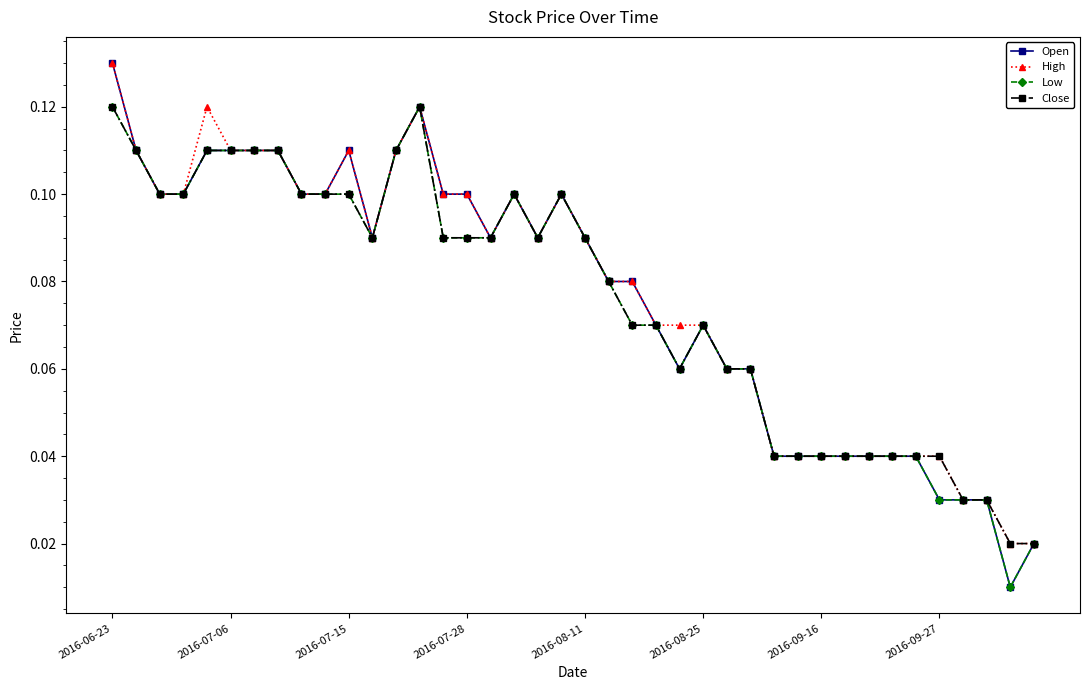

At how many categories does at least one series exceed 0?

40